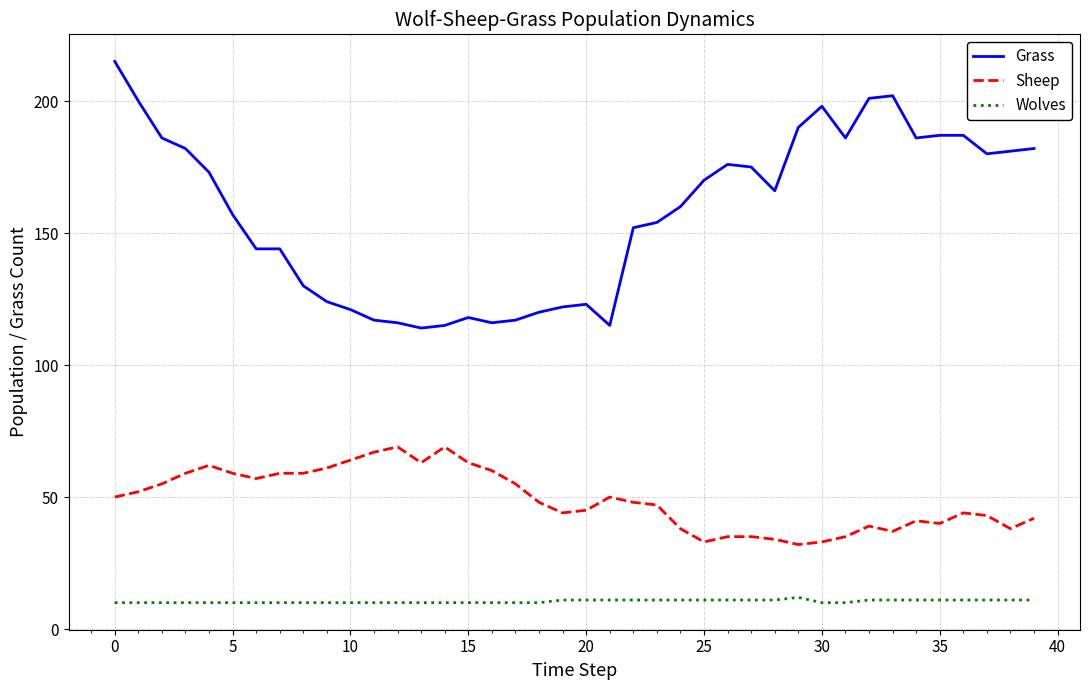

Which series has the widest spread of values?

Grass